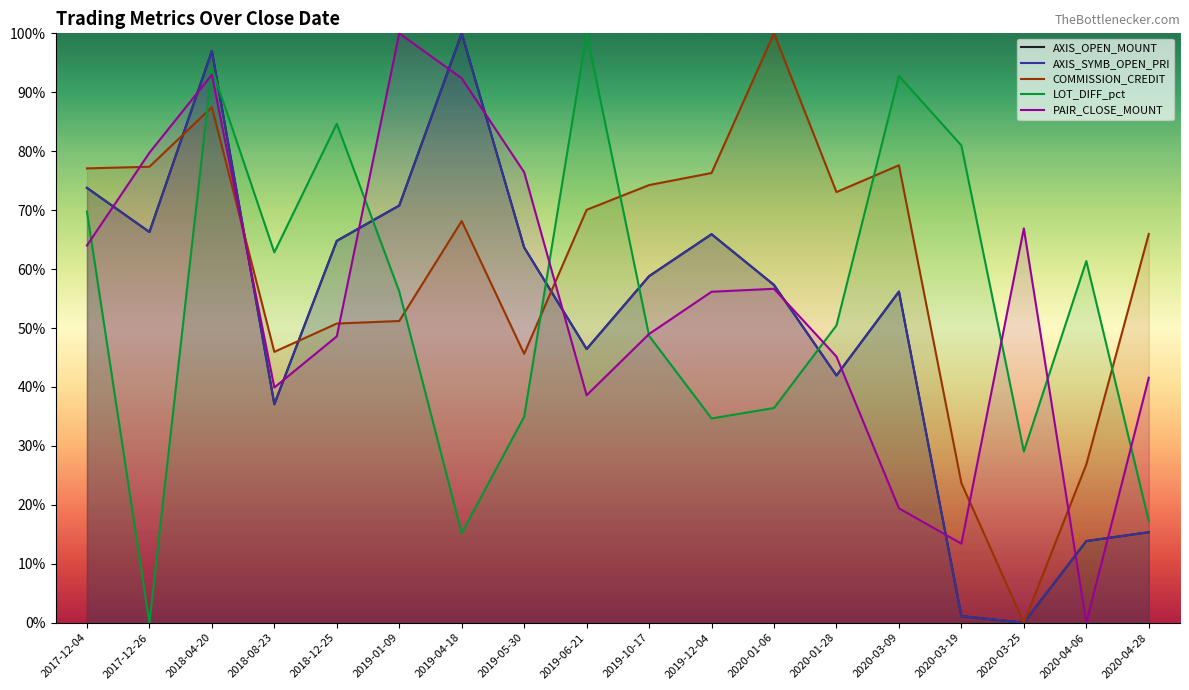

Does the chart display data point markers on the line(s)?

No